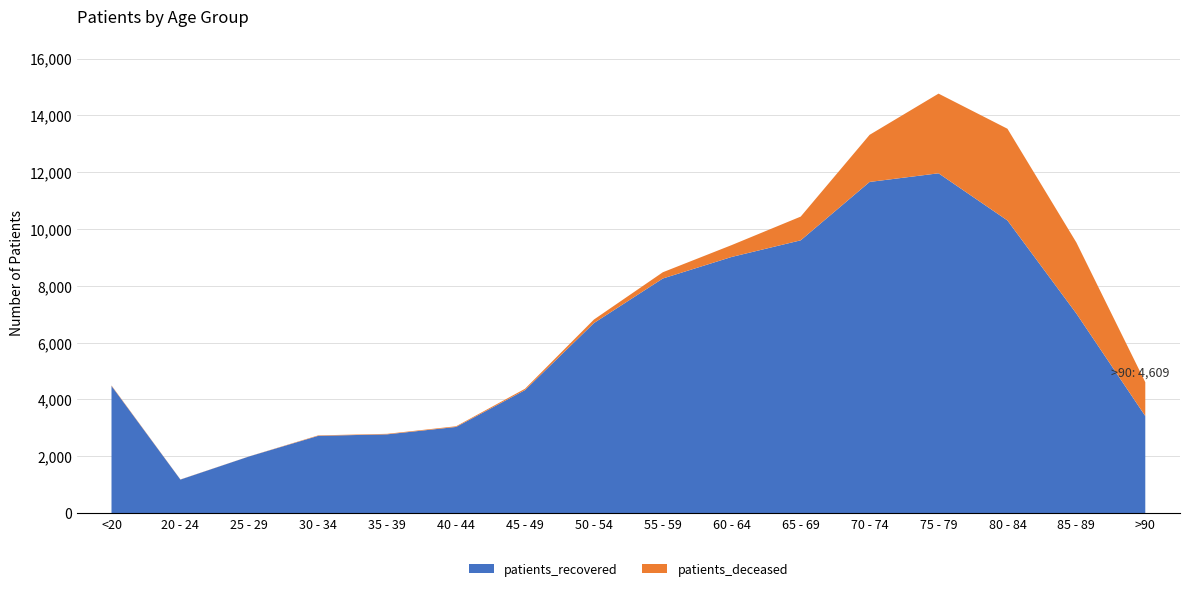

Reading right to left, extract all data points from this chart.

patients_deceased: >90=1191	85 - 89=2500	80 - 84=3228	75 - 79=2804	70 - 74=1658	65 - 69=835	60 - 64=418	55 - 59=220	50 - 54=123	45 - 49=47	40 - 44=24	35 - 39=18	30 - 34=16	25 - 29=3	20 - 24=4	<20=17
patients_recovered: >90=3418	85 - 89=7026	80 - 84=10301	75 - 79=11961	70 - 74=11657	65 - 69=9602	60 - 64=9018	55 - 59=8259	50 - 54=6691	45 - 49=4331	40 - 44=3034	35 - 39=2774	30 - 34=2721	25 - 29=1998	20 - 24=1182	<20=4478